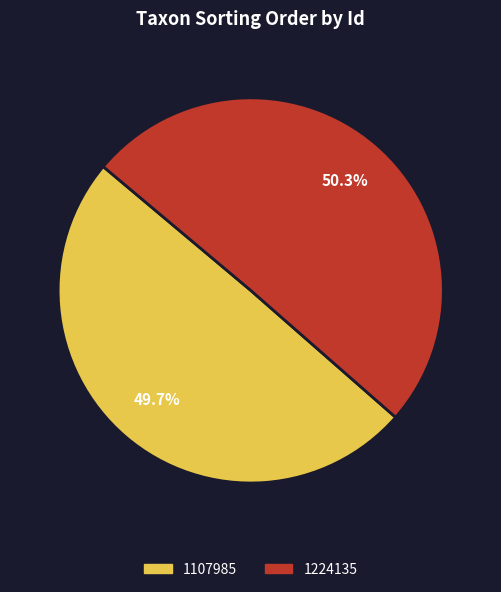

To the nearest percent, what percentage of the pie is 1107985?

50%